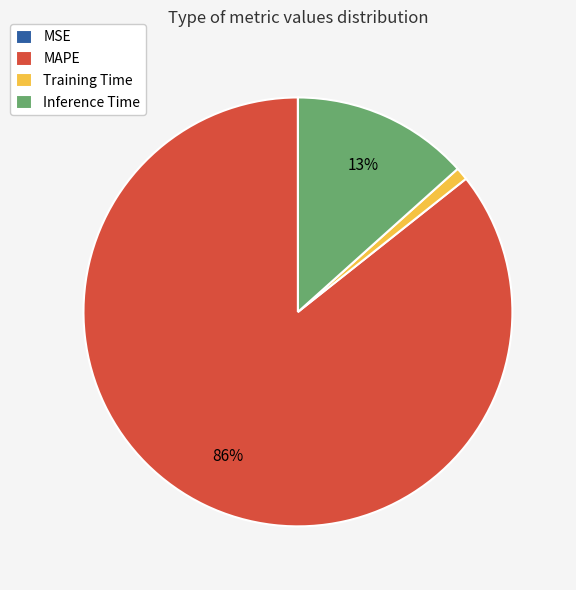

The Inference Time slice represents 13% of the pie. True or false?

True